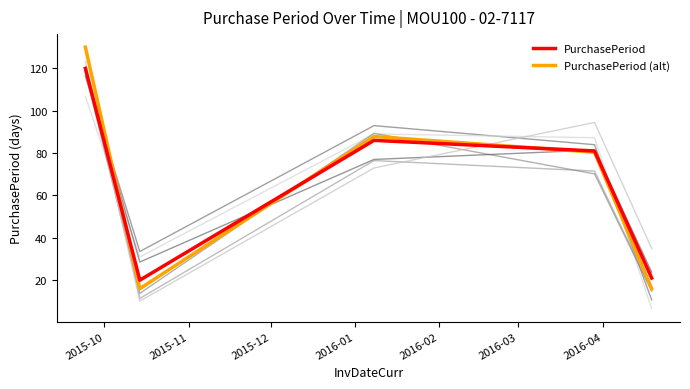

What is the minimum value for PurchasePeriod?

20.0